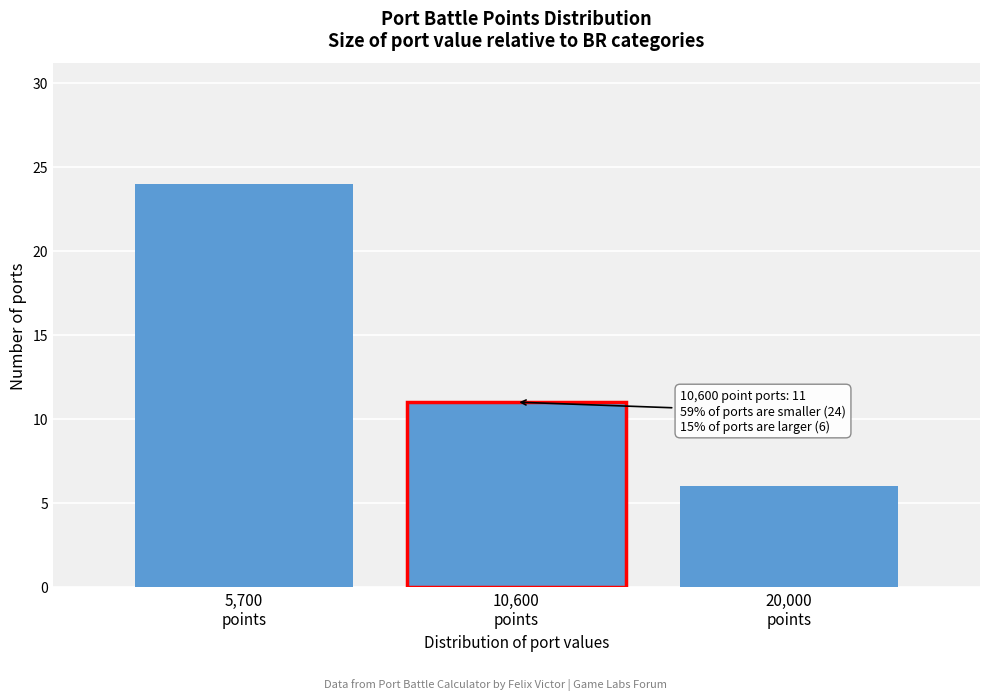

Reading left to right, extract all data points from this chart.

24	11	6